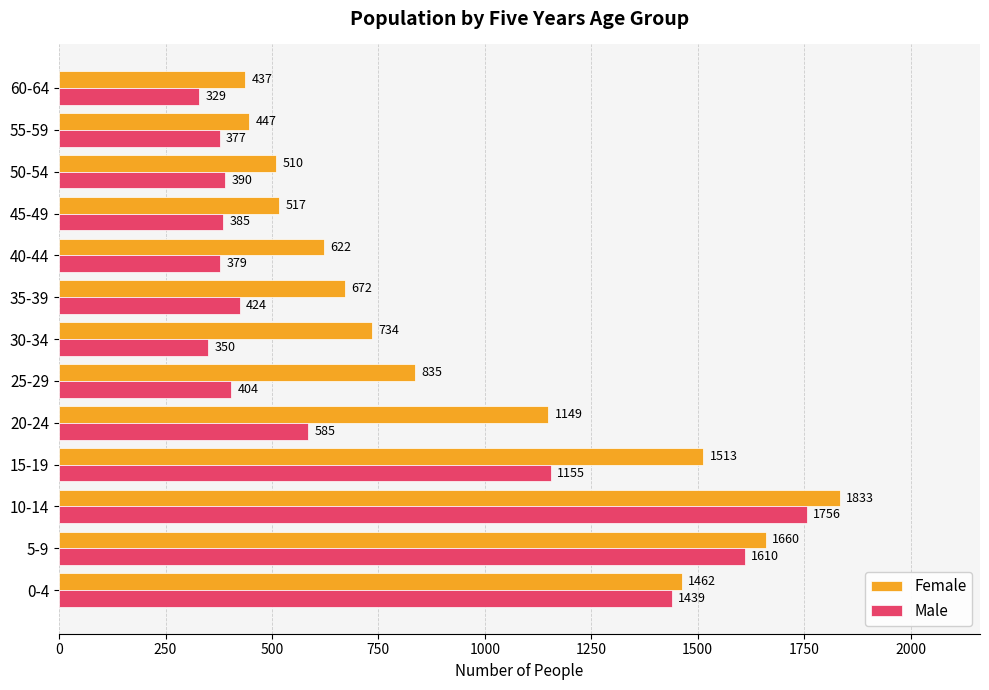

What are all the series names shown in the legend?

Female, Male